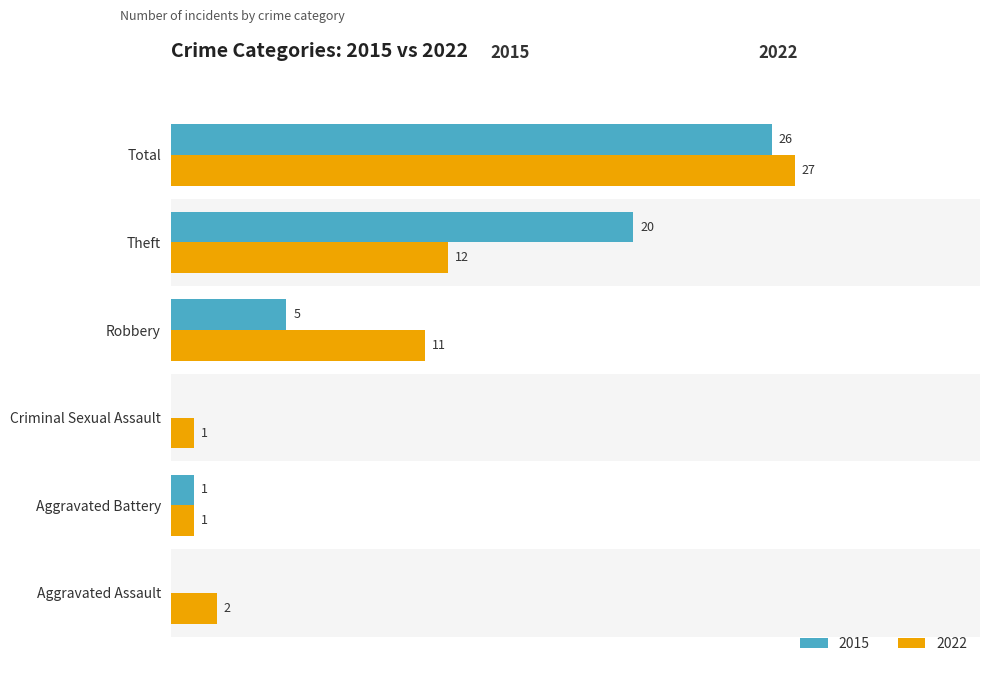

At which category is the sum across all series the highest?

Total